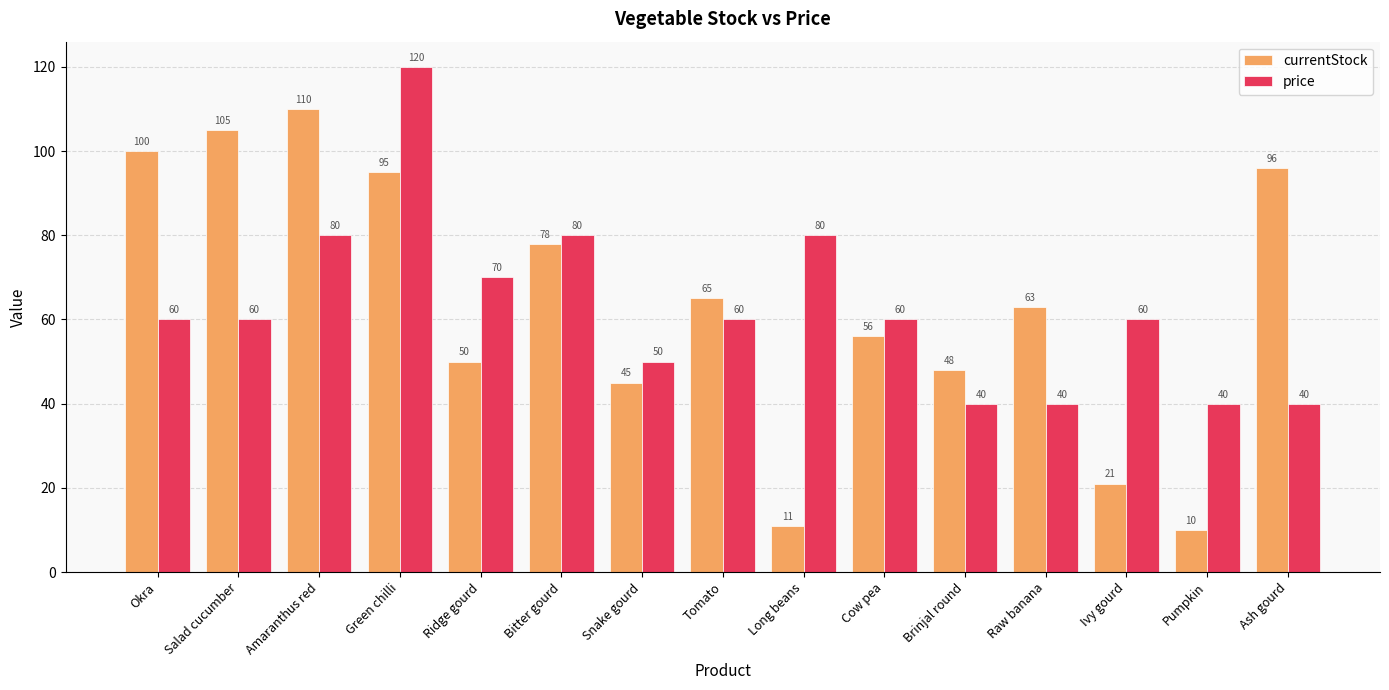

Which category has the highest value across all series?

Green chilli